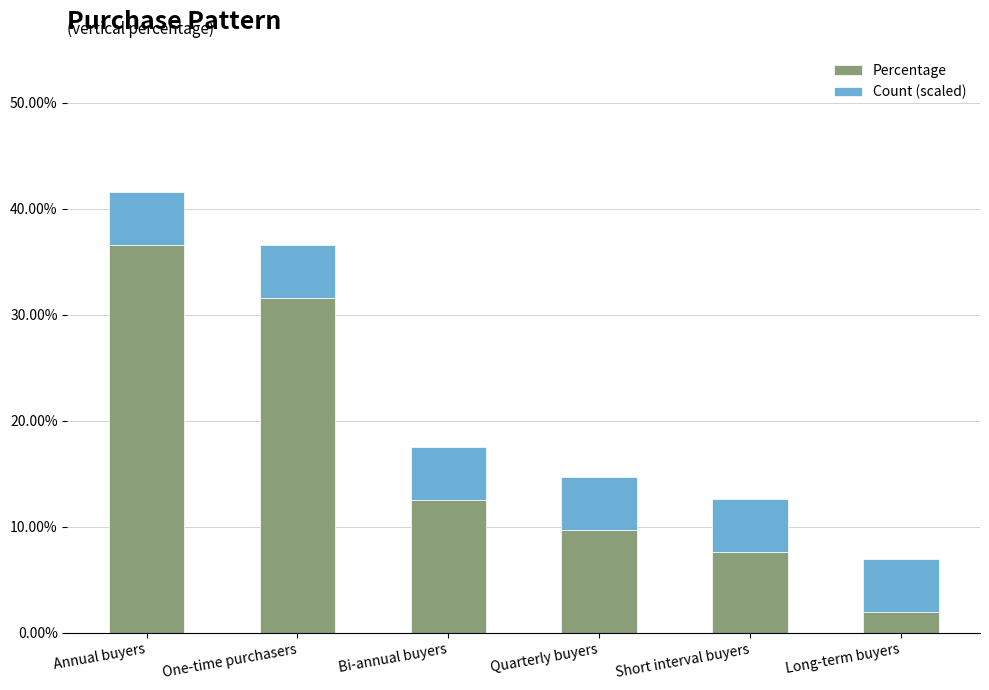

Between One-time purchasers and Quarterly buyers, which is larger?

One-time purchasers